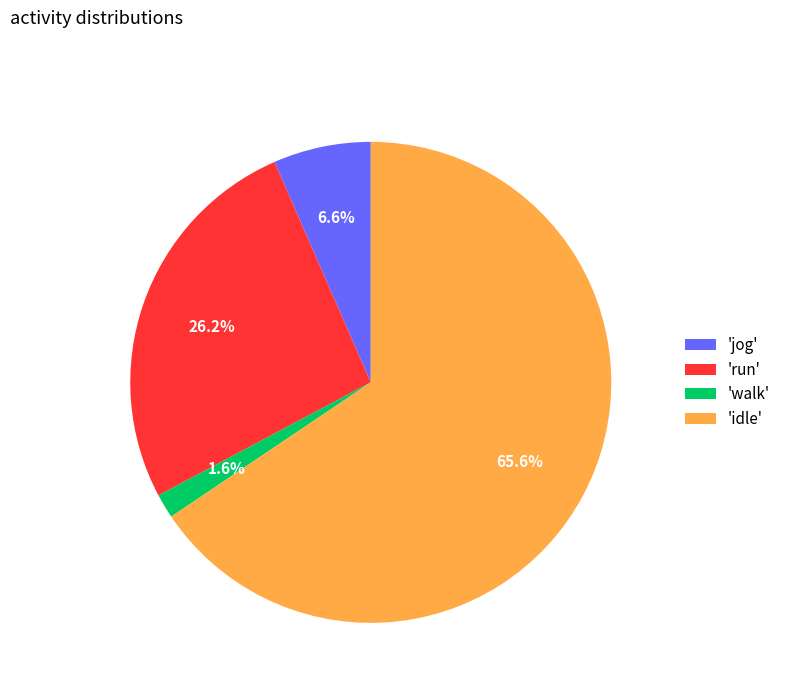

What is the total percentage of 'idle' and 'run'?

91.8%